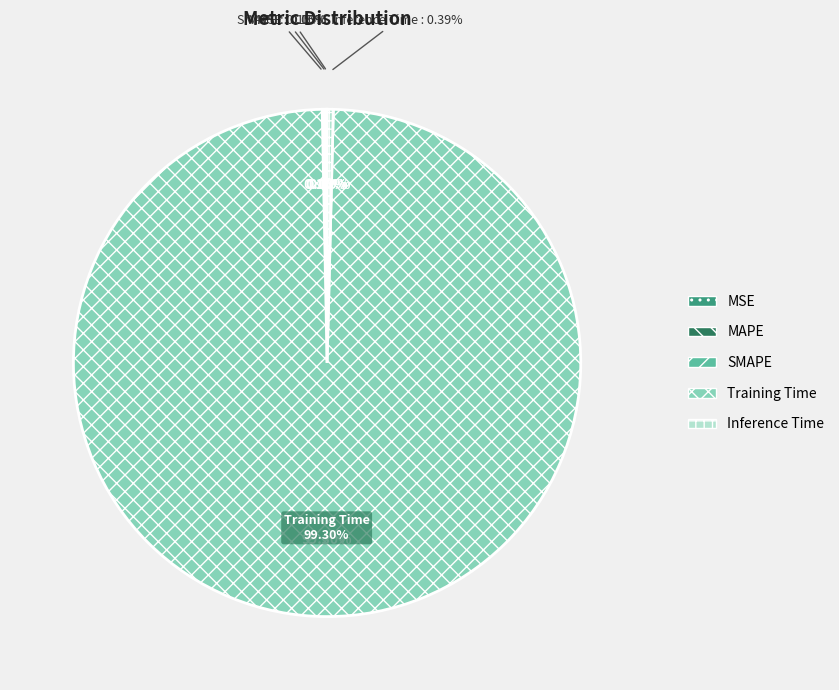

The SMAPE slice represents 0% of the pie. True or false?

True